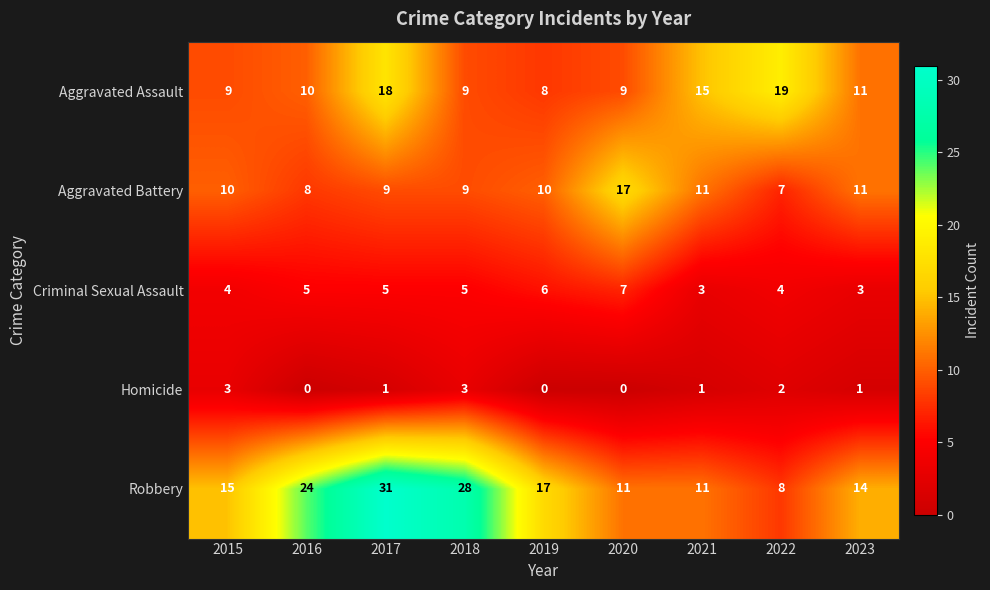

How many data points in Robbery are less than 15?

4